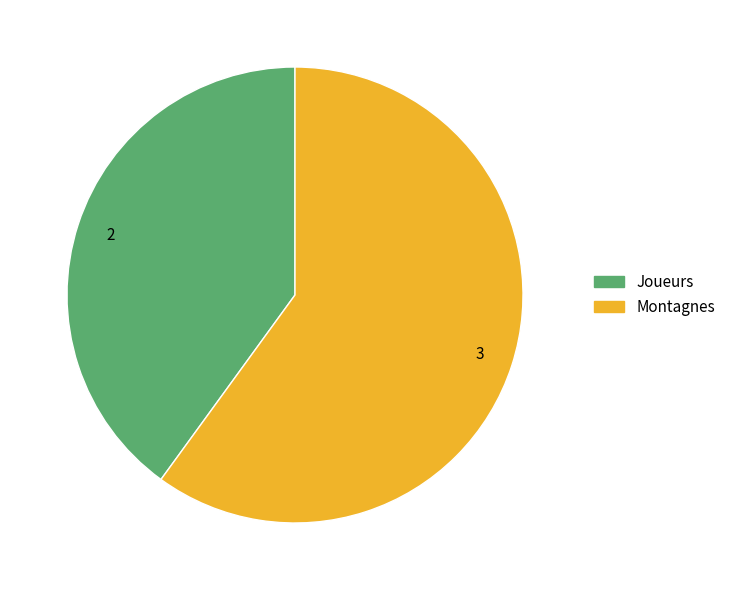

How many segments does this pie chart have?

2